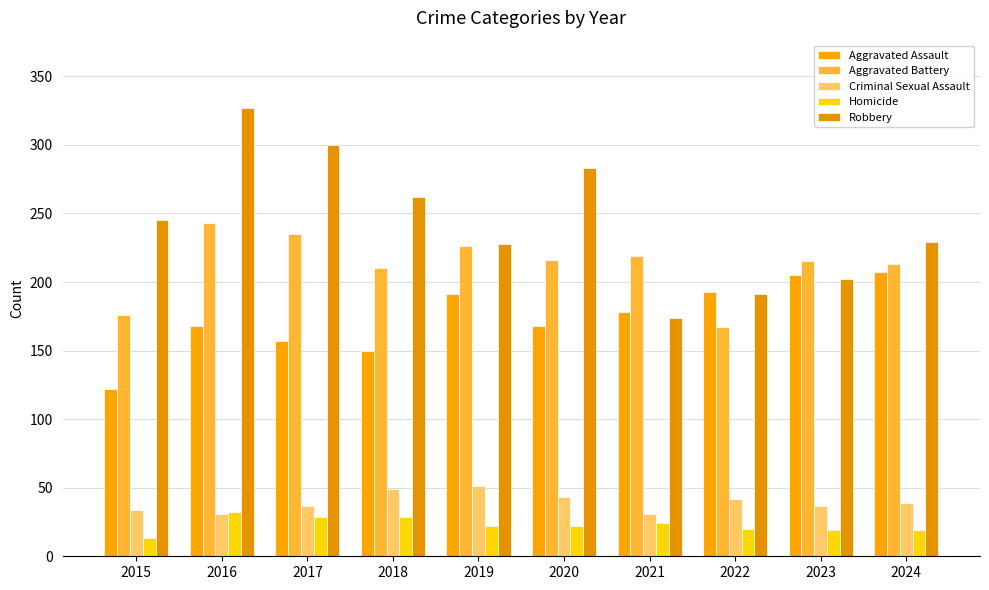

What is the difference between the maximum and minimum values in the Aggravated Battery series?

76